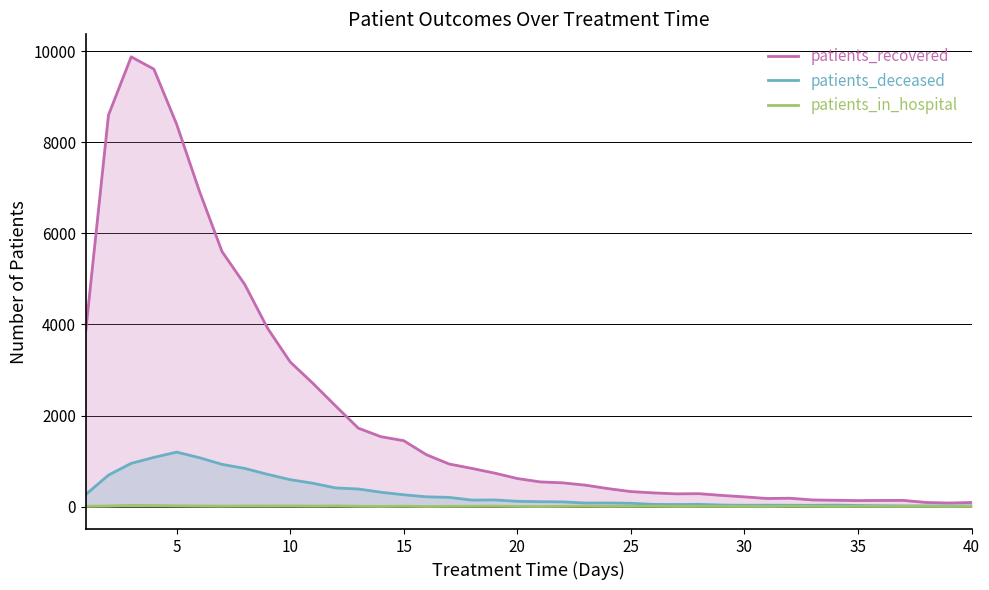

What is the maximum value shown in the chart?

9880